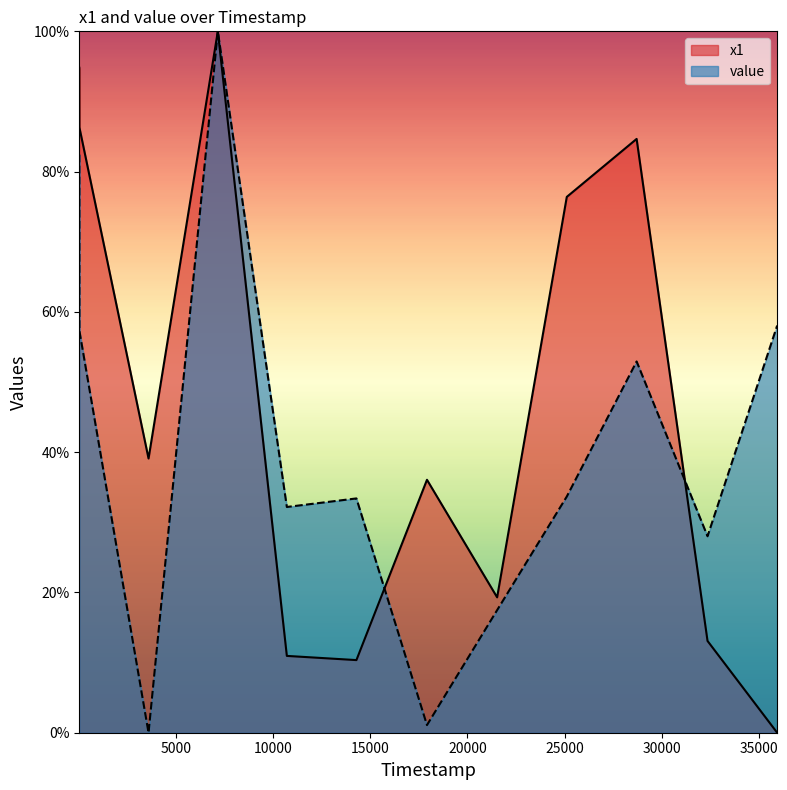

Reading left to right, extract all data points from this chart.

x1: 3=94.8	7=86.3	3571=39.1	7140=100.0	10696=11.0	14280=10.4	17915=36.1	21529=19.3	25118=76.4	28715=84.7	32368=13.1	35956=0.0
value: 3=82.4	7=57.3	3571=0.0	7140=100.0	10696=32.2	14280=33.4	17915=1.1	21529=17.5	25118=33.7	28715=52.9	32368=28.0	35956=58.1